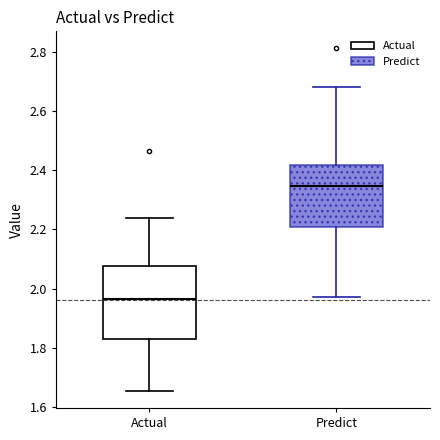

Reading left to right, transcribe this box plot: for each box, give where its median line is, the range the box spans, and where its two whiskers end, as read against the y-axis. The values are not printed on the chart, so give them approximately, as read against the axis.

Actual: median 1.96, box 1.84 to 2.08, whiskers 1.66 to 2.24
Predict: median 2.34, box 2.20 to 2.42, whiskers 1.98 to 2.68